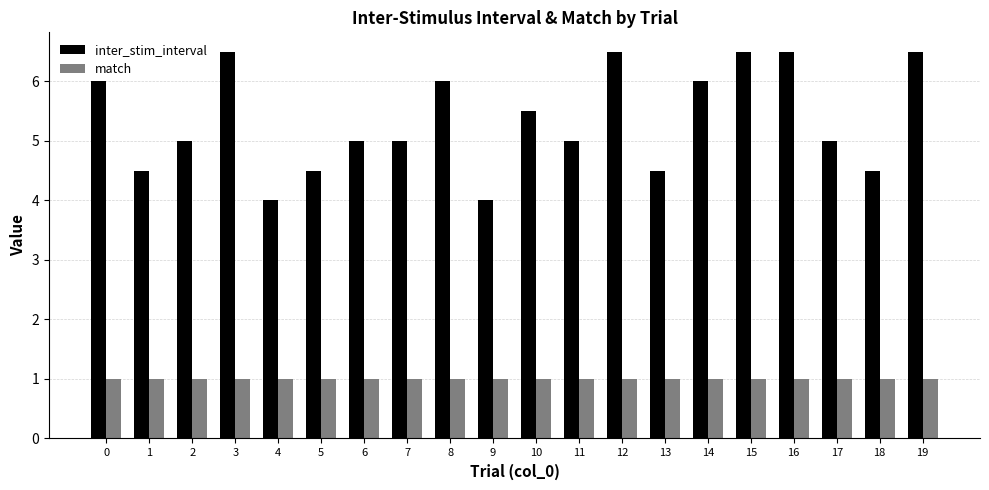

How many data points does each series have?

20